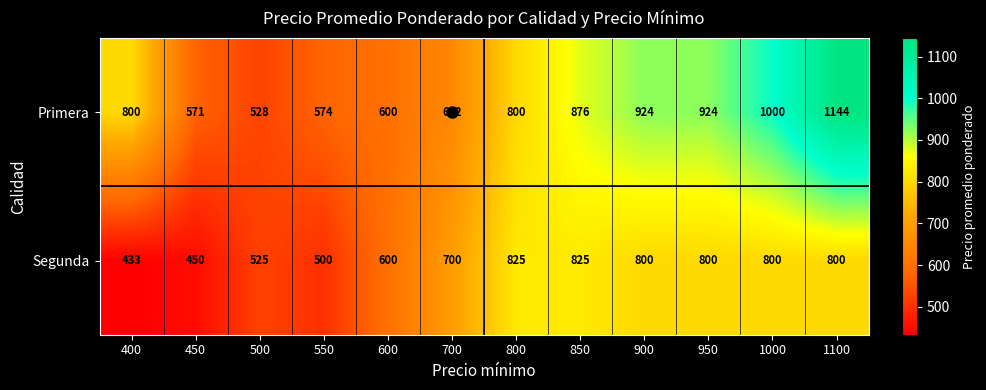

Rank the series by their maximum value, from lowest to highest.

Segunda, Primera